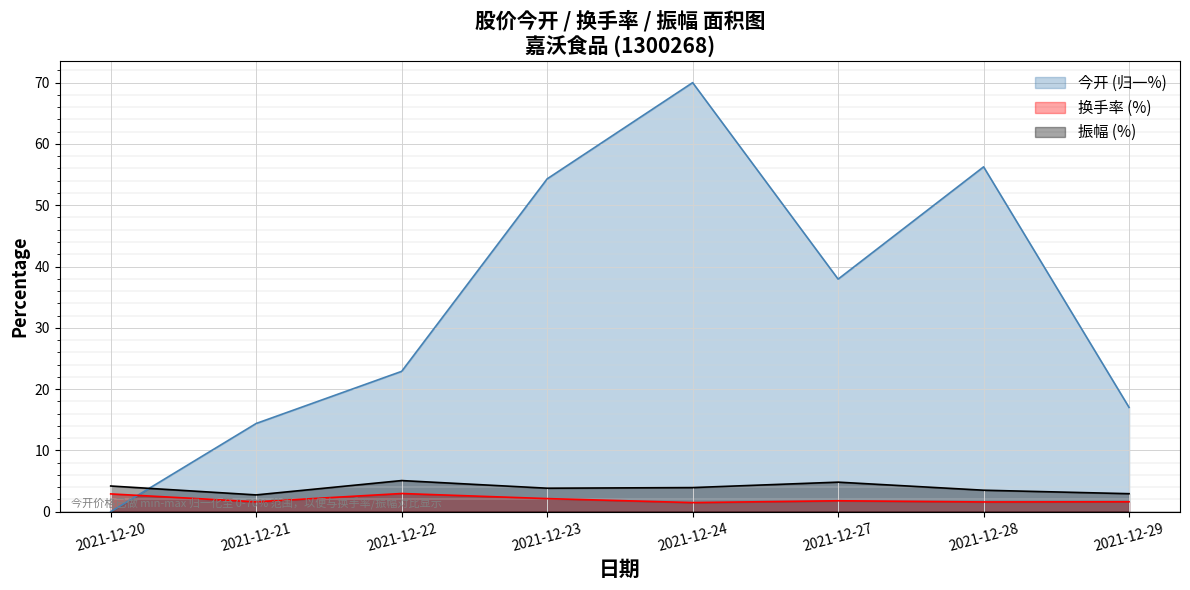

True or false: 振幅 has more than 0 interior local peaks.

True